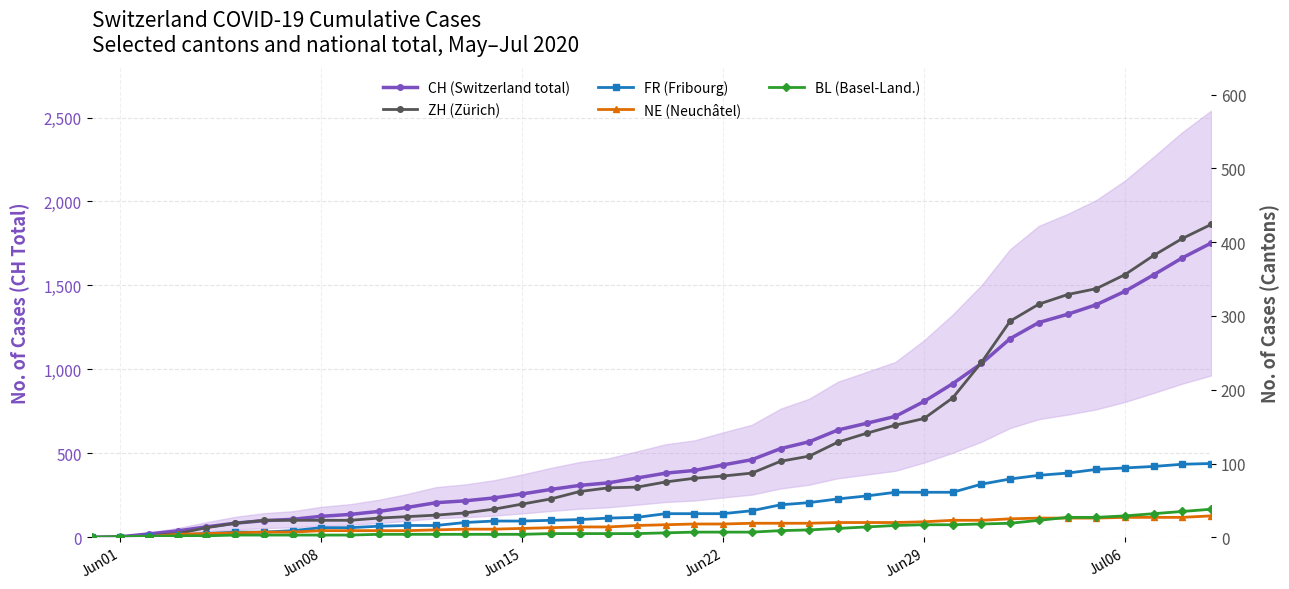

What is the spread (max minus min) of values at Jun29?

792